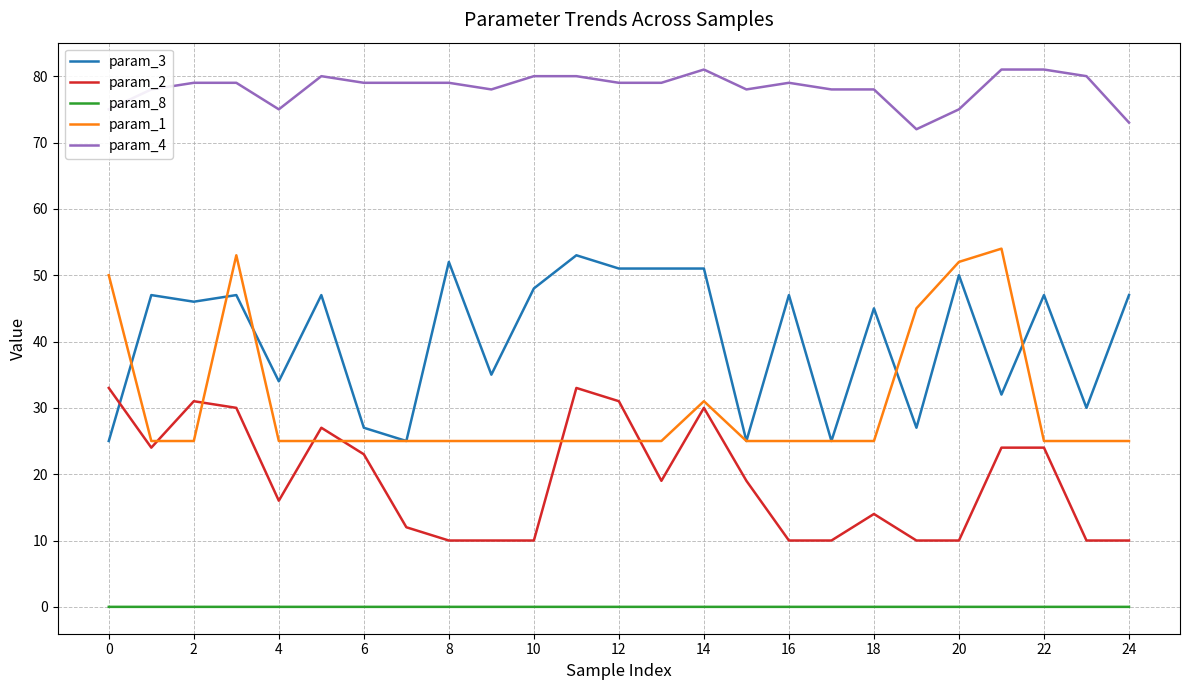

True or false: param_4 and param_2 intersect in this chart.

False